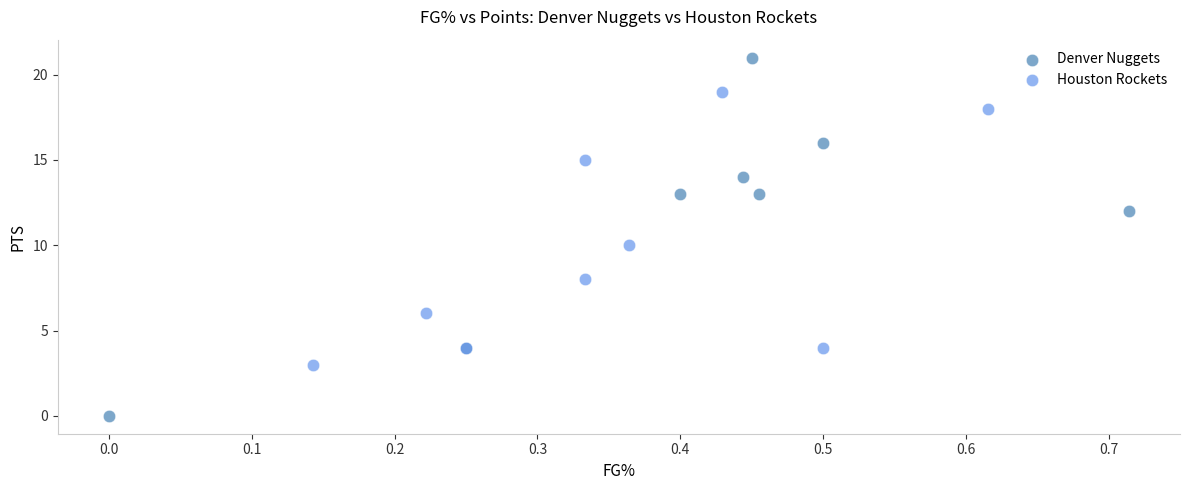

Which series contains the highest Y value?

Denver Nuggets